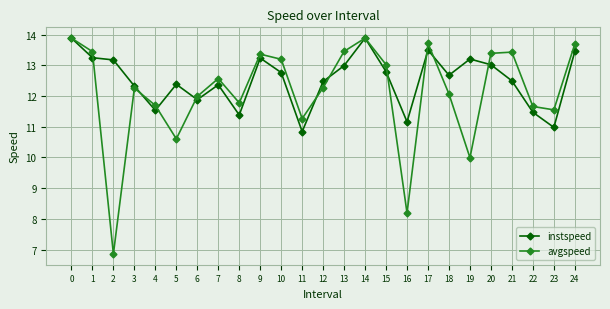

The value of avgspeed at 13 is 13.5. True or false?

True